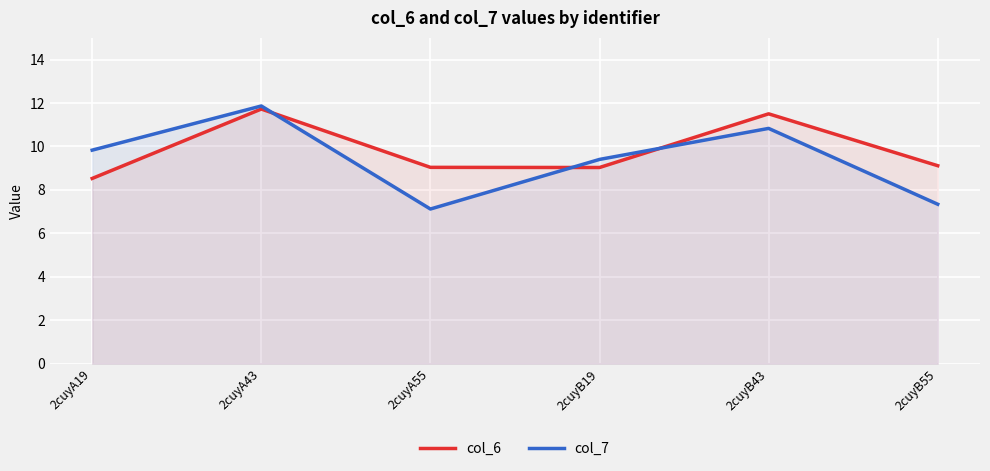

What is the label of the 2nd point from the right?

2cuyB43